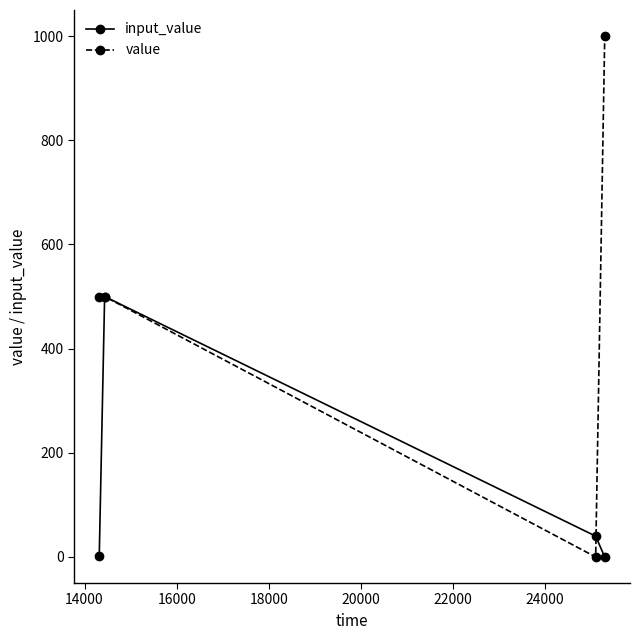

What is the greatest value displayed?

1000